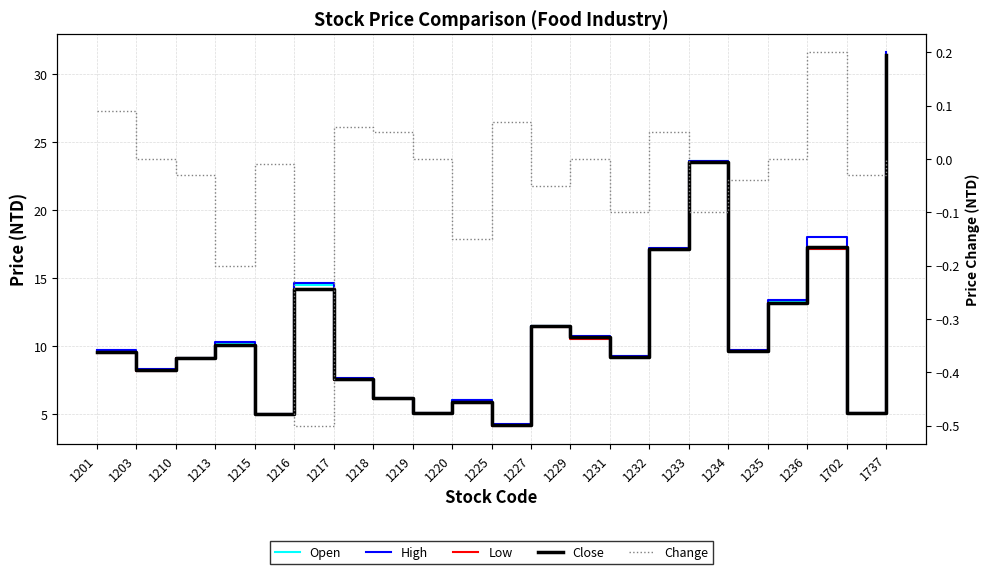

What is the sum of all High values?

236.5